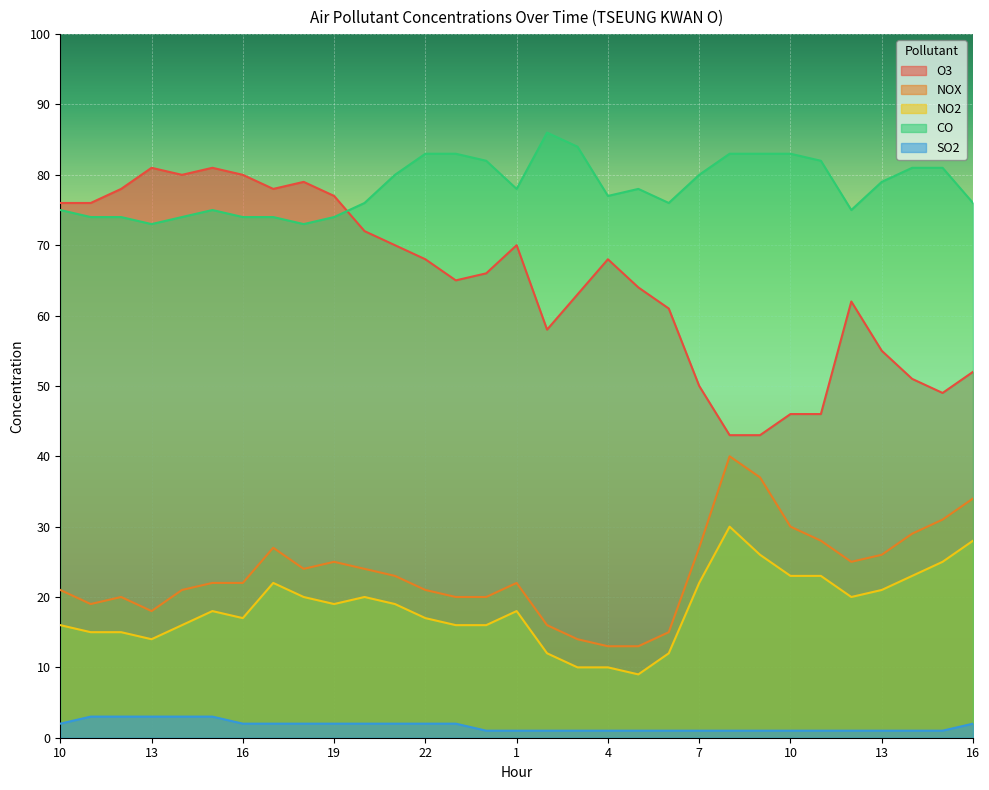

True or false: NO2 has more than 1 interior local peaks.

True